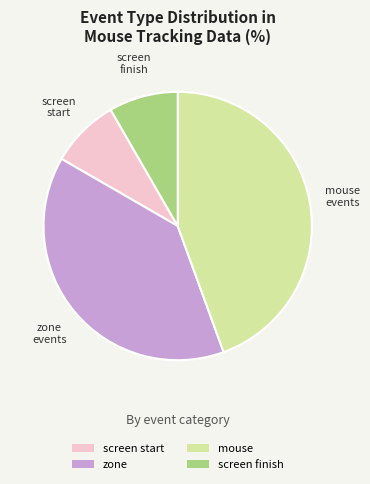

Which slice is the largest?

mouse